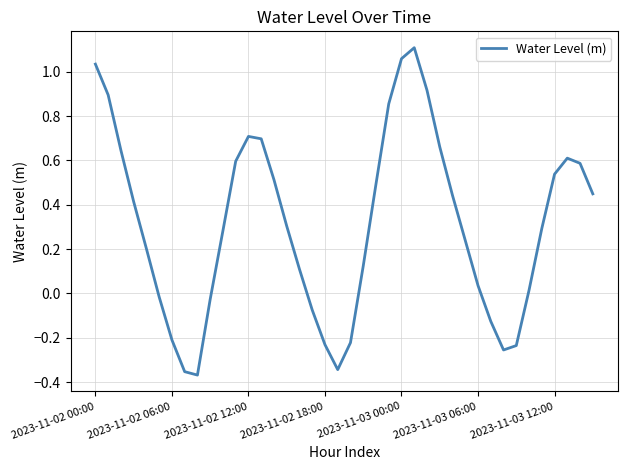

Does the chart have visible grid lines?

Yes